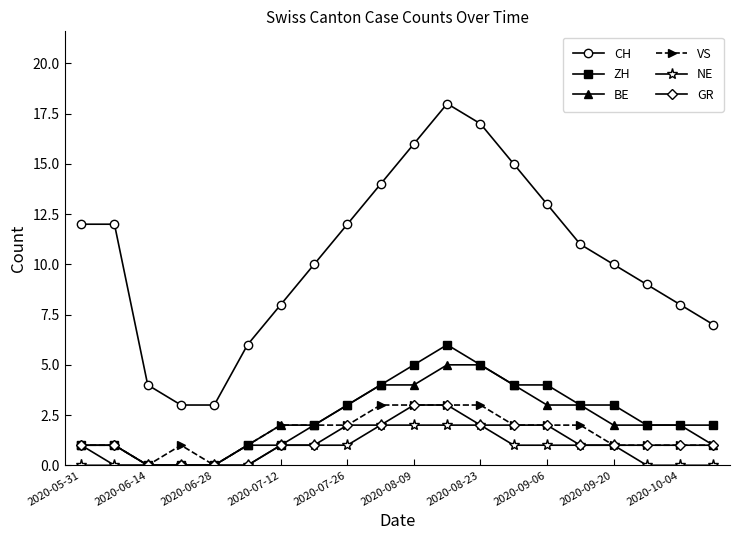

Which series has the largest total across all categories?

CH